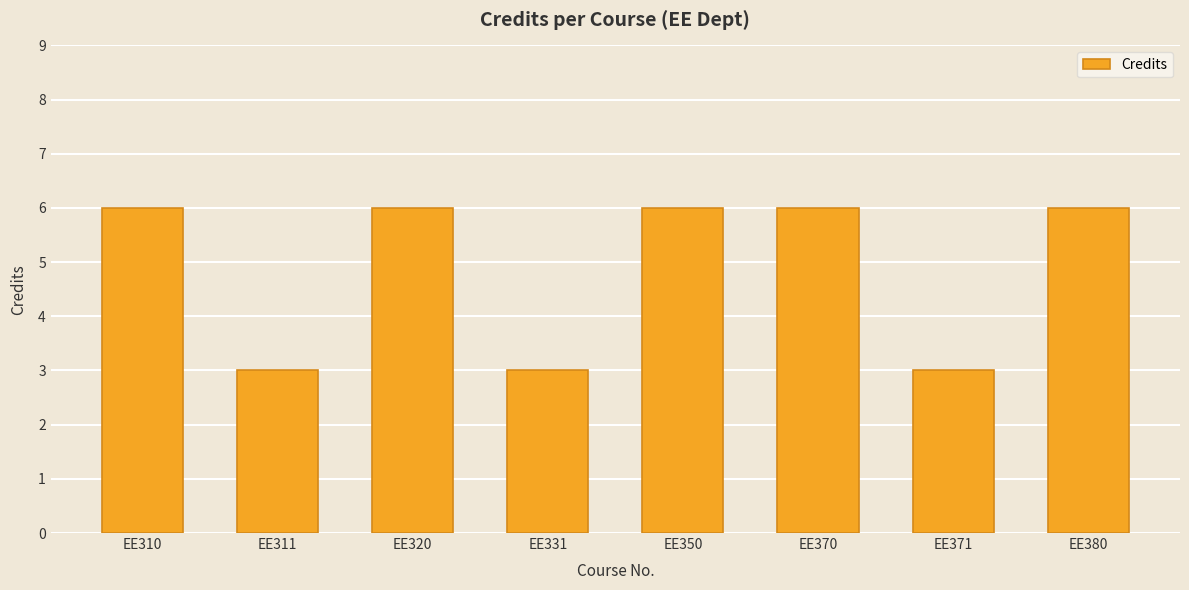

Reading left to right, list all the values displayed in this chart.

EE310=6	EE311=3	EE320=6	EE331=3	EE350=6	EE370=6	EE371=3	EE380=6